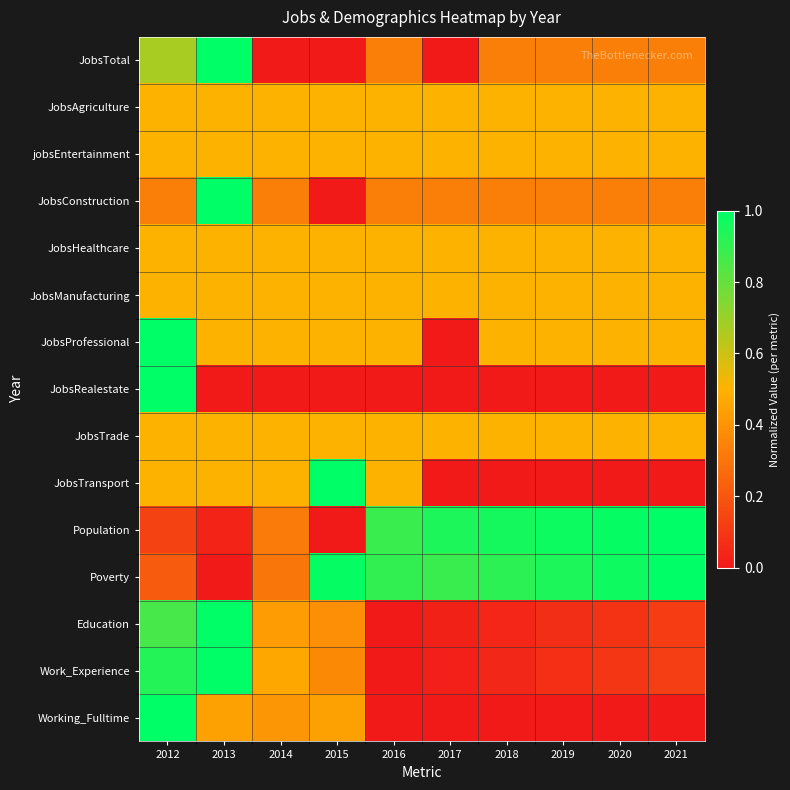

How many distinct data groups are displayed?

15